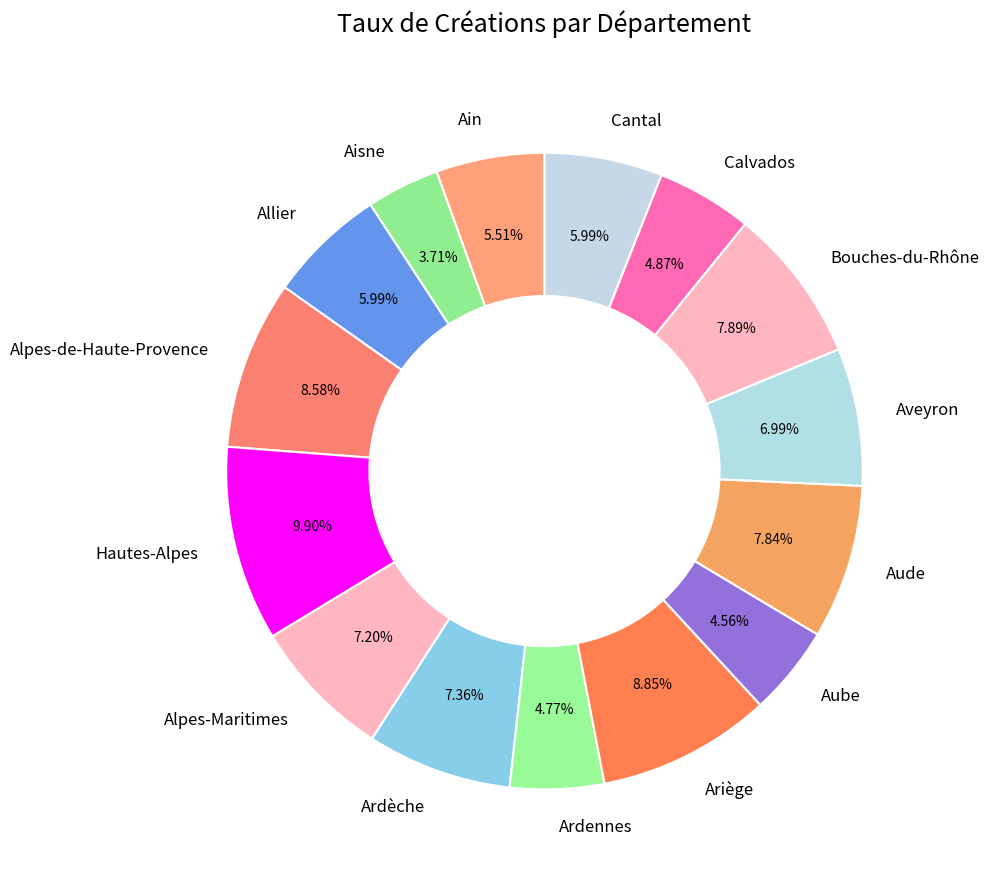

To the nearest percent, what is the combined percentage of Alpes-de-Haute-Provence and Aisne?

12%